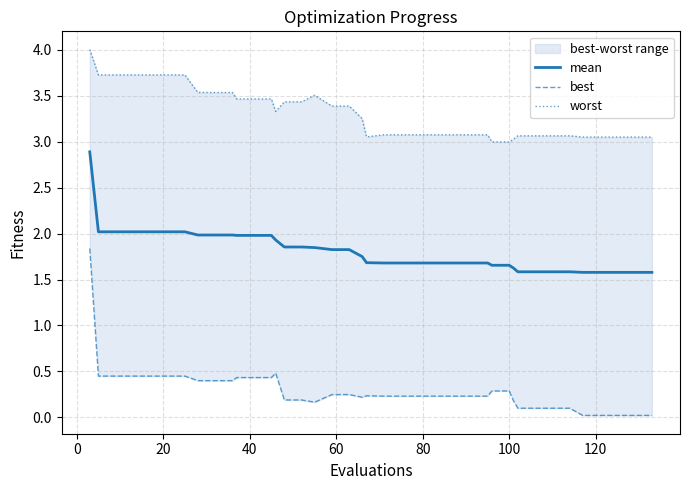

What is the value of the mean point at the 28th from the left?

1.7